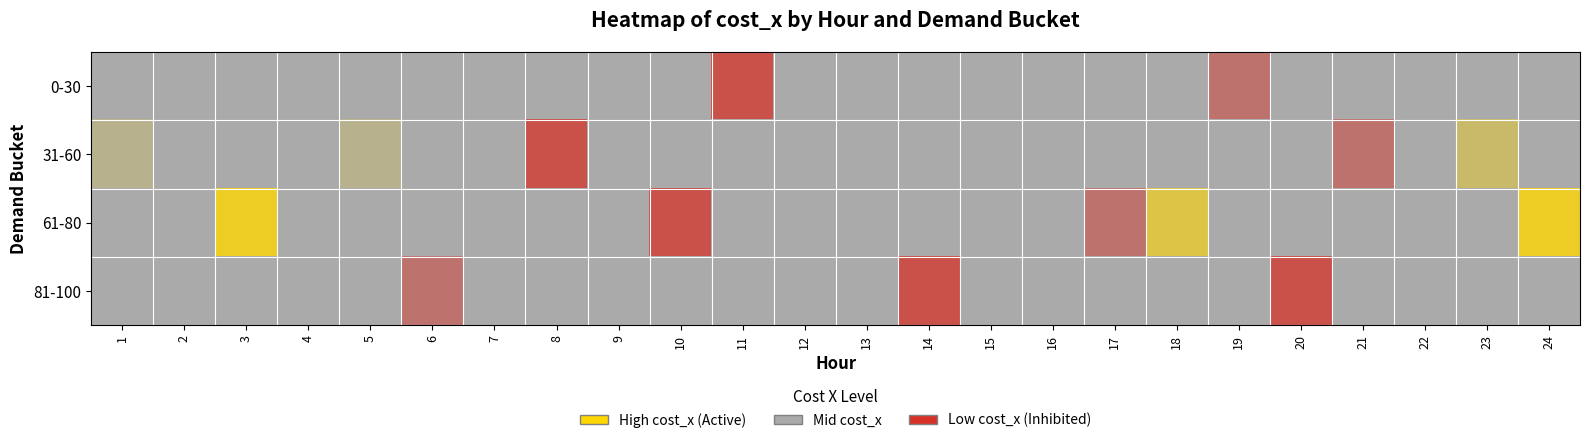

What is the smallest value displayed?

0.4